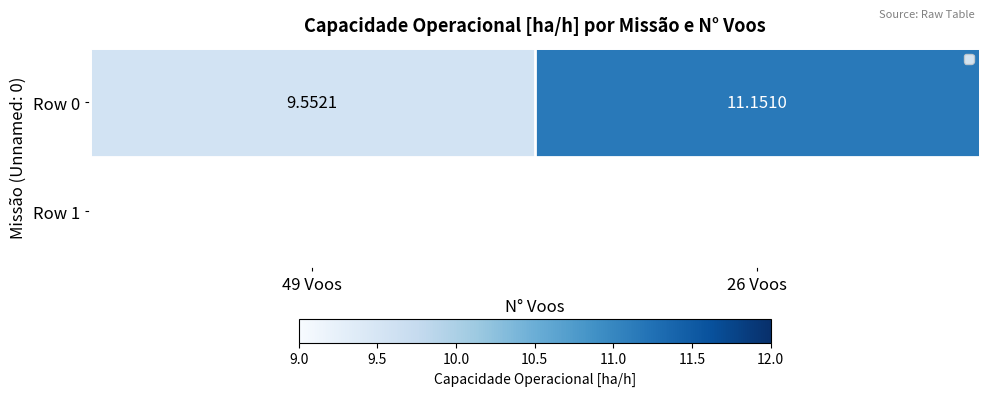

Approximately how many times larger is the value at 49 Voos compared to 26 Voos?

0.9